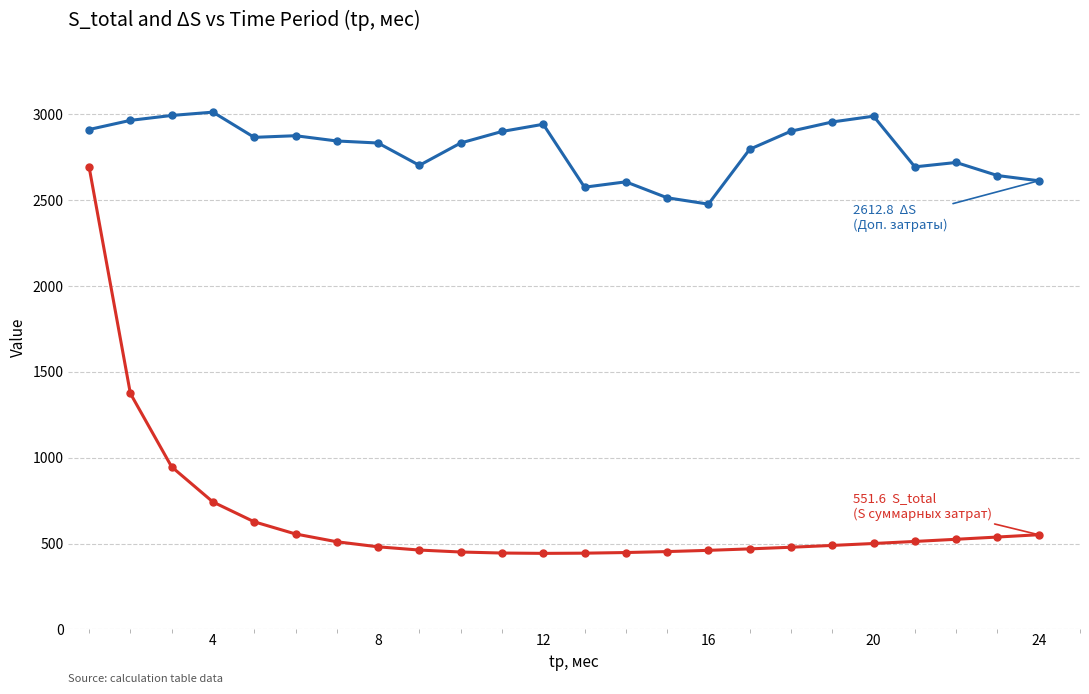

What is the maximum value shown in the chart?

3012.3